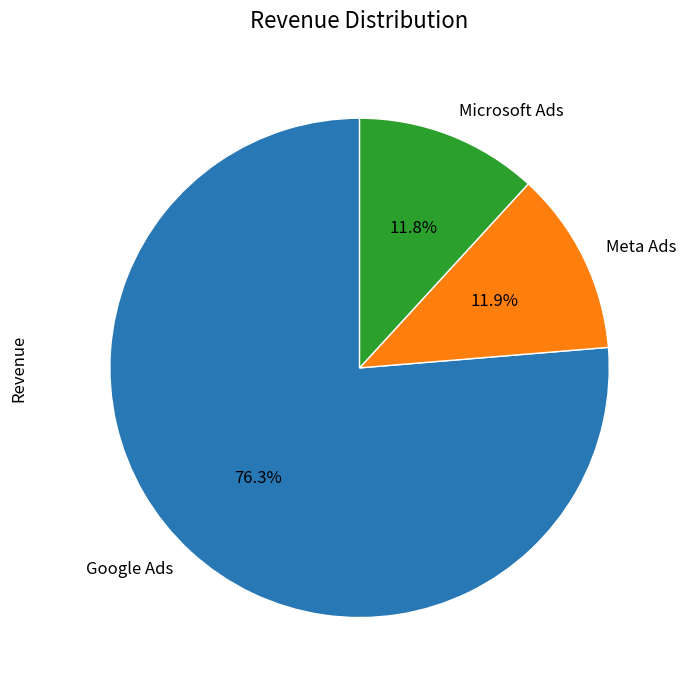

Approximately how many times larger is the value at Google Ads compared to Meta Ads?

6.4